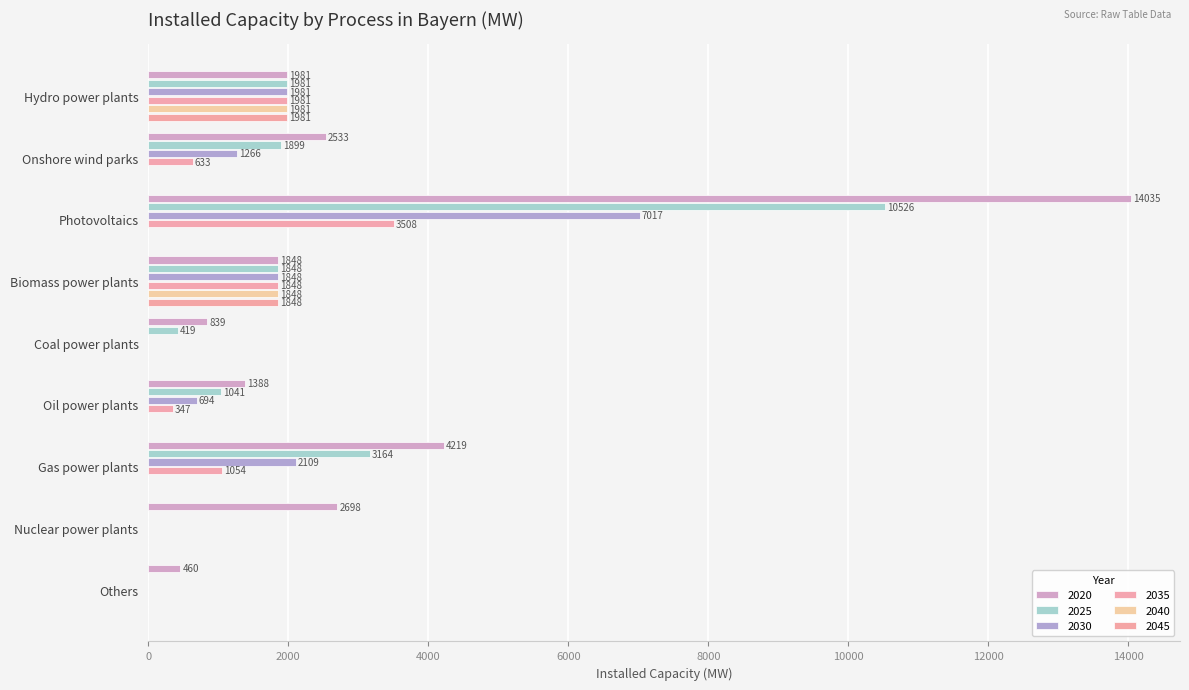

What is the difference between the second highest and minimum values in the 2040 series?

1848.0